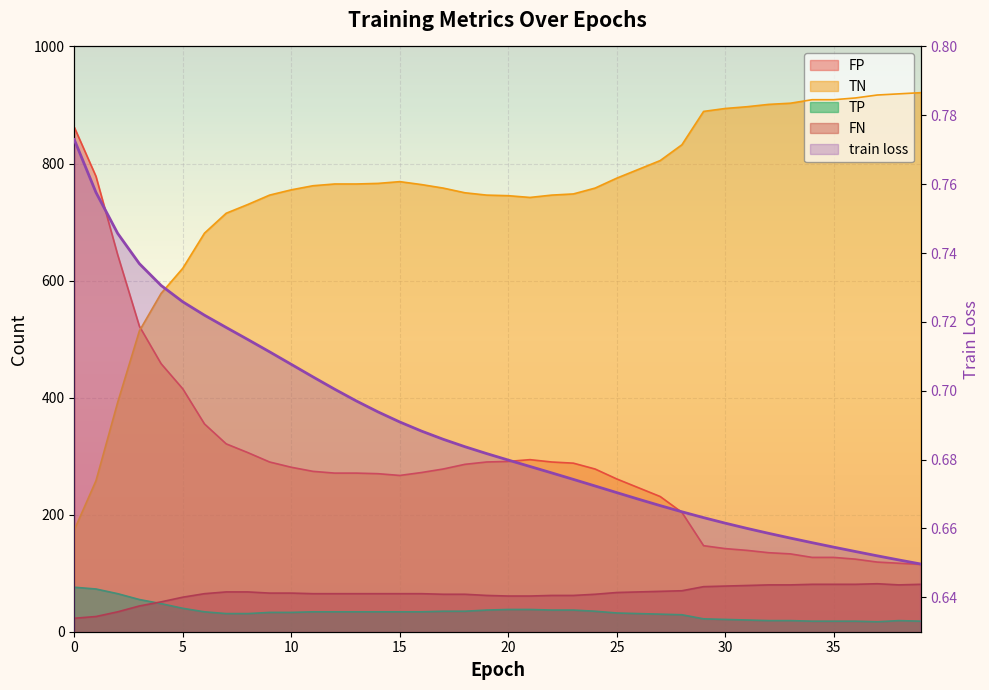

The chart shows a value of 0.7 at 28. True or false?

True